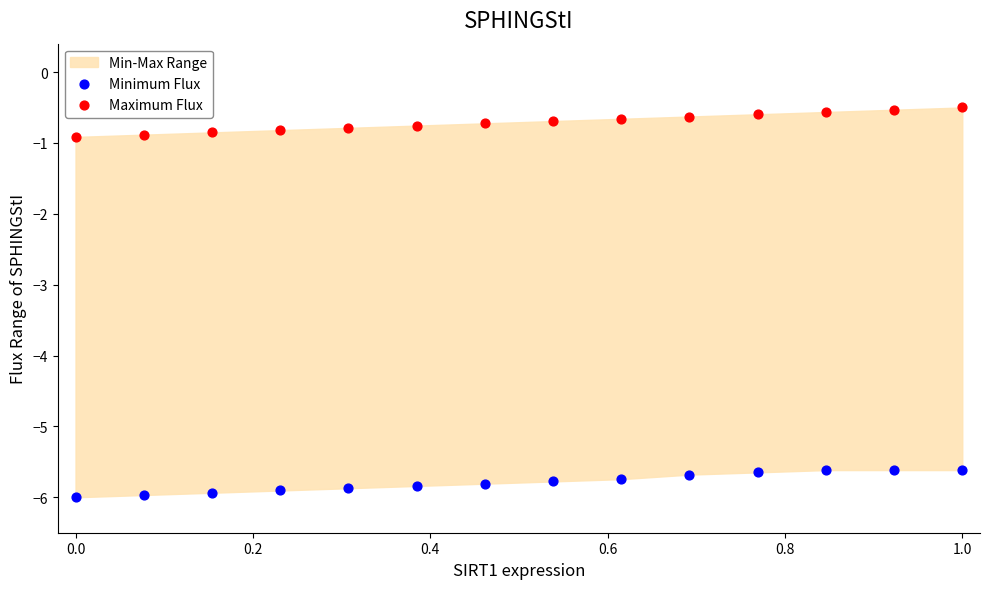

Across all data points, what is the range of X values (max minus min)?

1.0